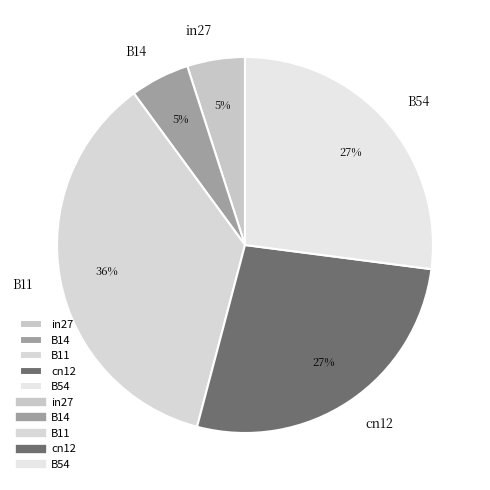

Is the sum of B14 and cn12 greater than half?

No